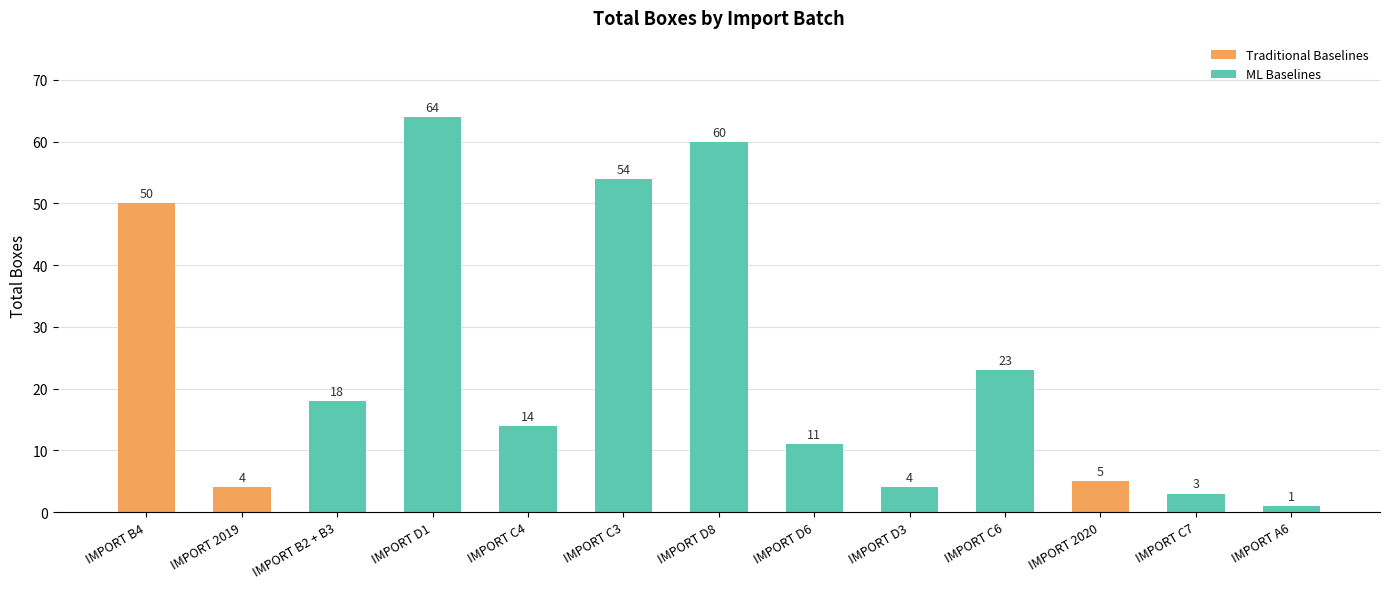

What is the change in value from IMPORT B4 to IMPORT D3?

-46